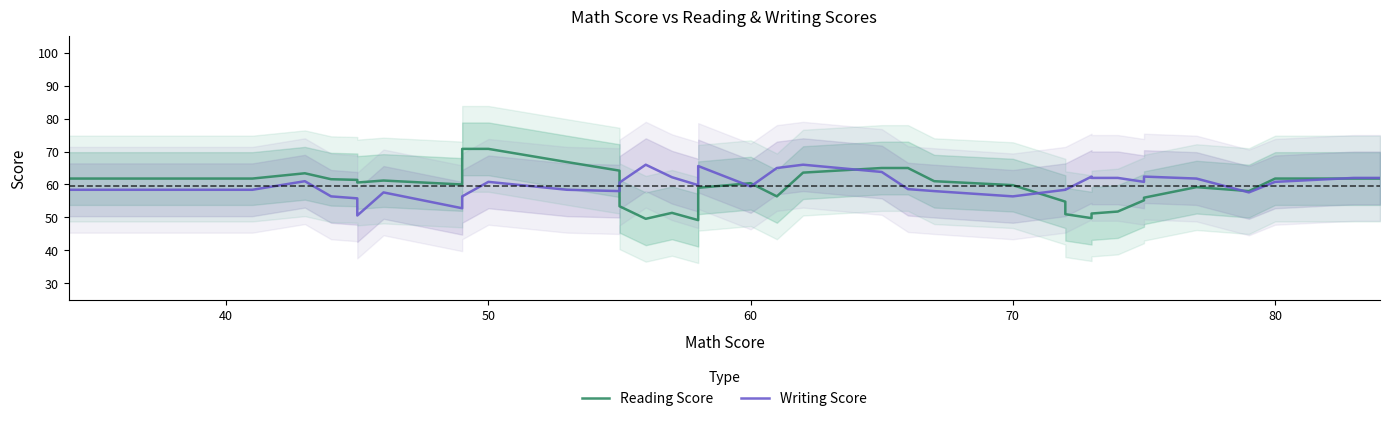

Which series has the largest total across all categories?

Writing Score